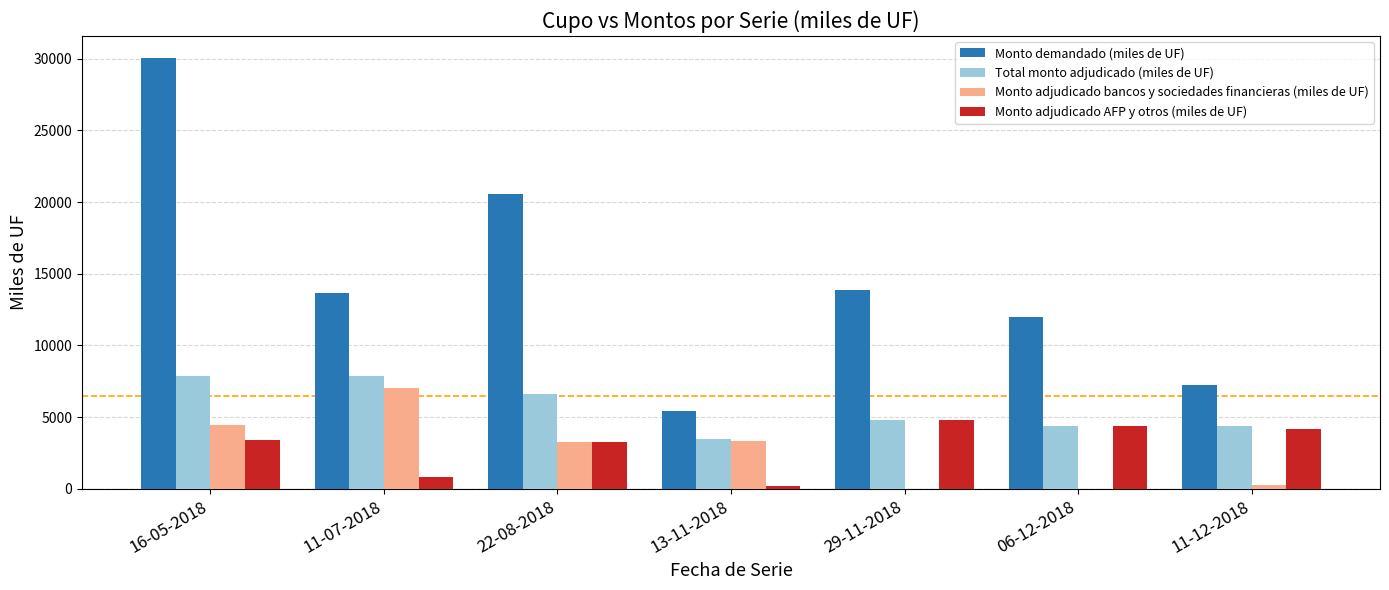

At which label is Monto demandado (miles de UF) closest to 17765?

22-08-2018